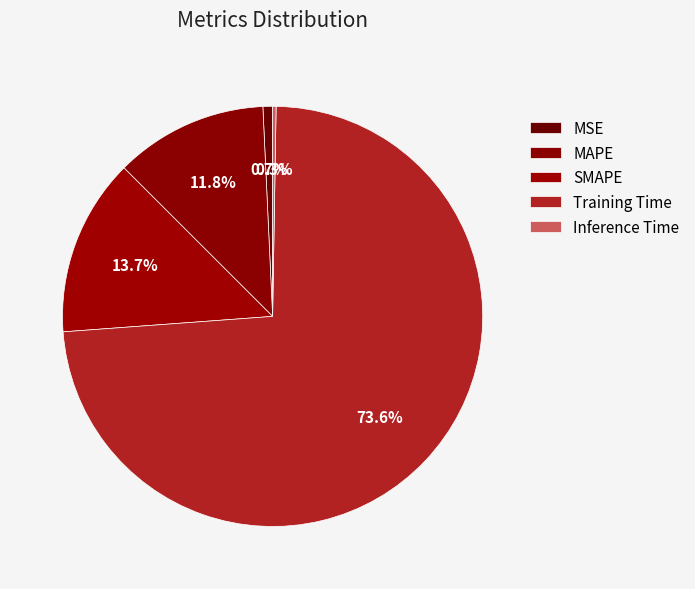

What percentage is the MSE slice, to the nearest percent?

1%